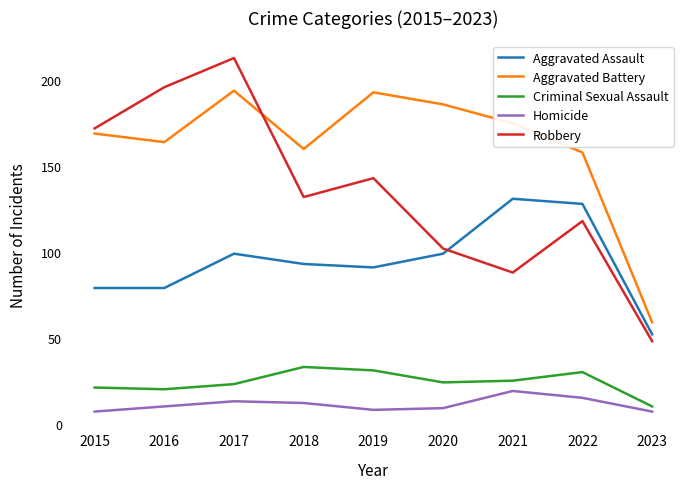

Which series changed the most between 2015 and 2021?

Robbery